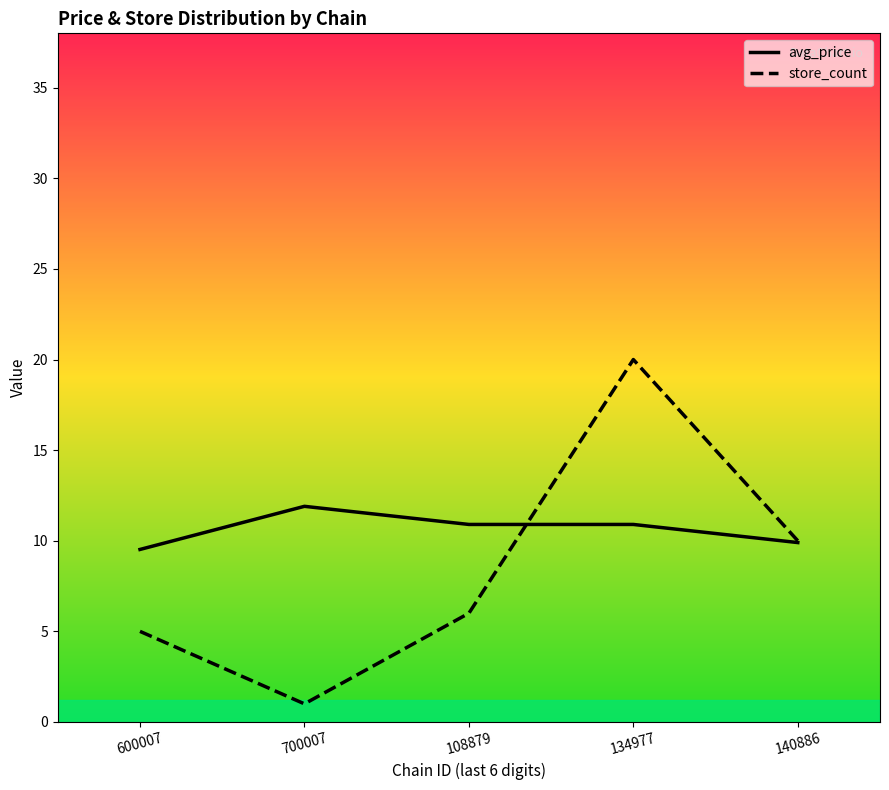

At which label does store_count first exceed 6?

134977